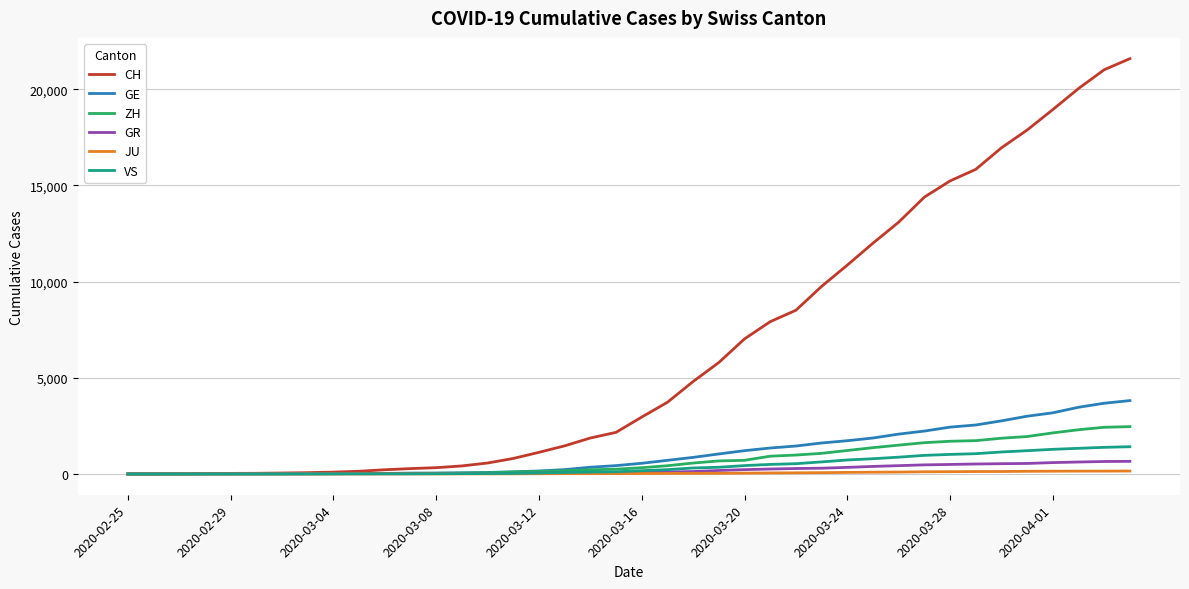

What is the sum of all JU values?

1963